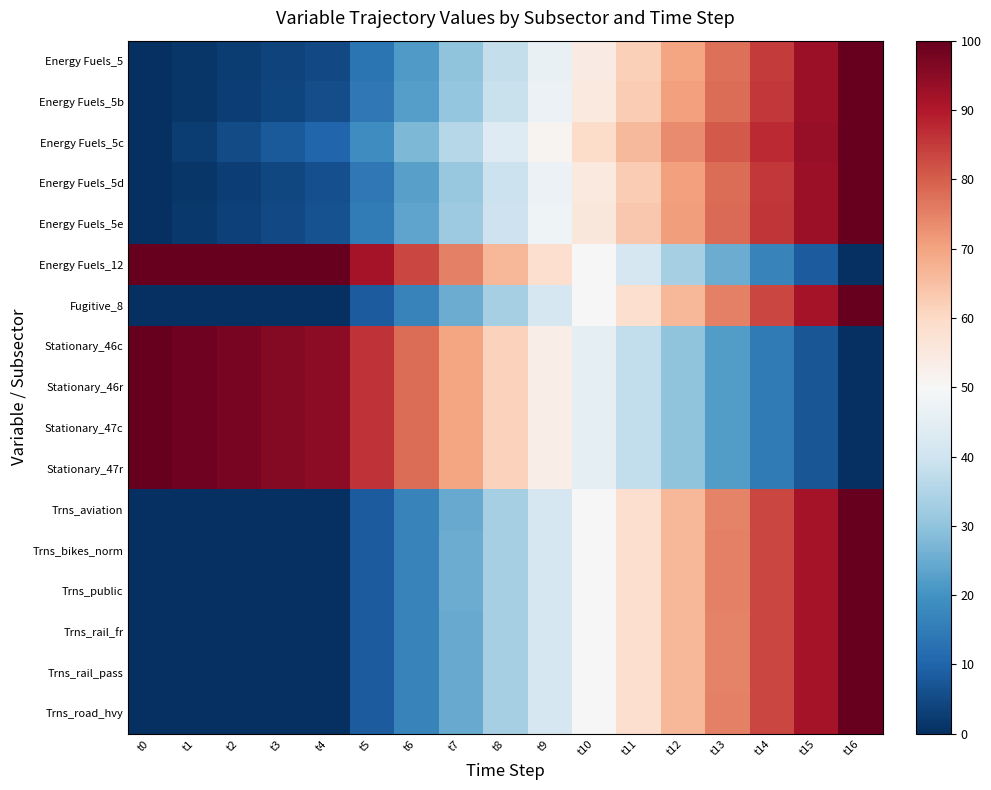

Which label corresponds to the largest value in the chart?

t16